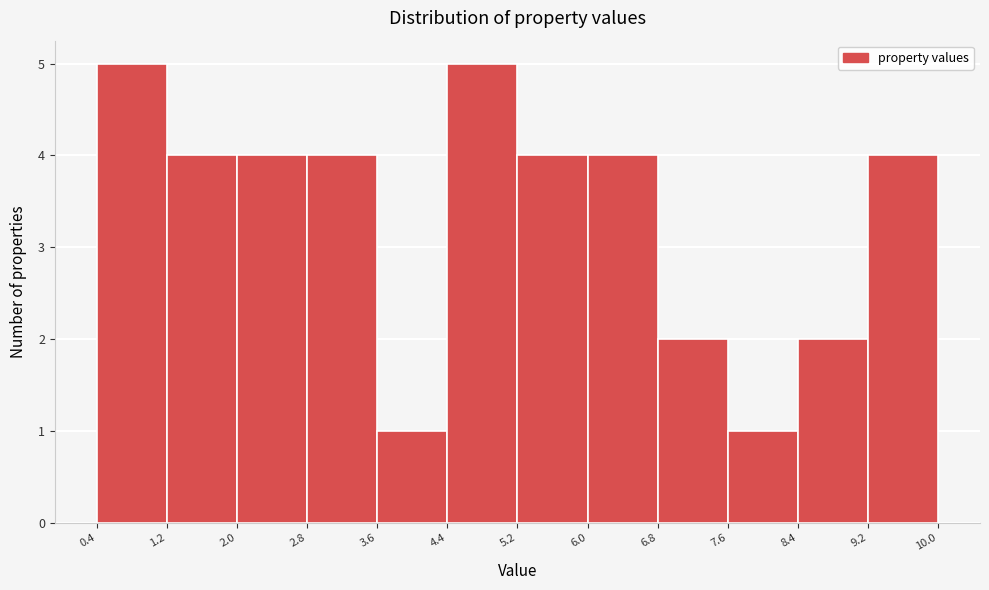

Reading left to right, transcribe this chart: for each bar, give the range it covers on the x-axis and its height. The values are not printed on the chart, so give them approximately, as read against the axis.

0.4 to 1.2: 5
1.2 to 2.0: 4
2.0 to 2.8: 4
2.8 to 3.6: 4
3.6 to 4.4: 1
4.4 to 5.2: 5
5.2 to 6.0: 4
6.0 to 6.8: 4
6.8 to 7.6: 2
7.6 to 8.4: 1
8.4 to 9.2: 2
9.2 to 10.0: 4